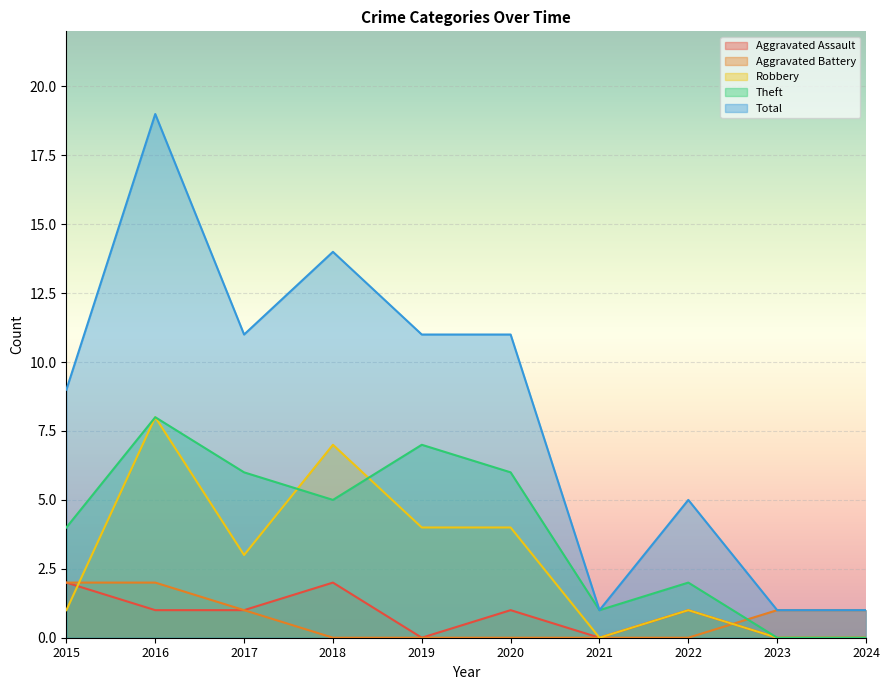

What are all the series names shown in the legend?

Aggravated Assault, Aggravated Battery, Robbery, Theft, Total